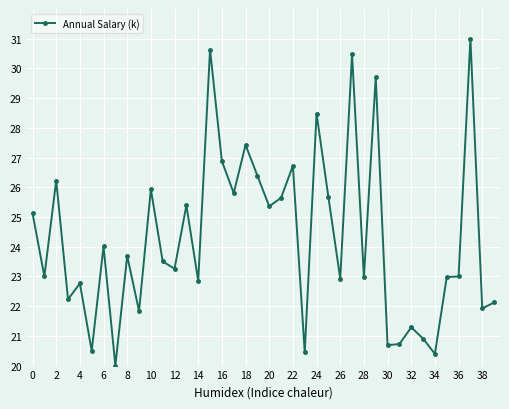

What is the value of the 17th point from the left?

26.9